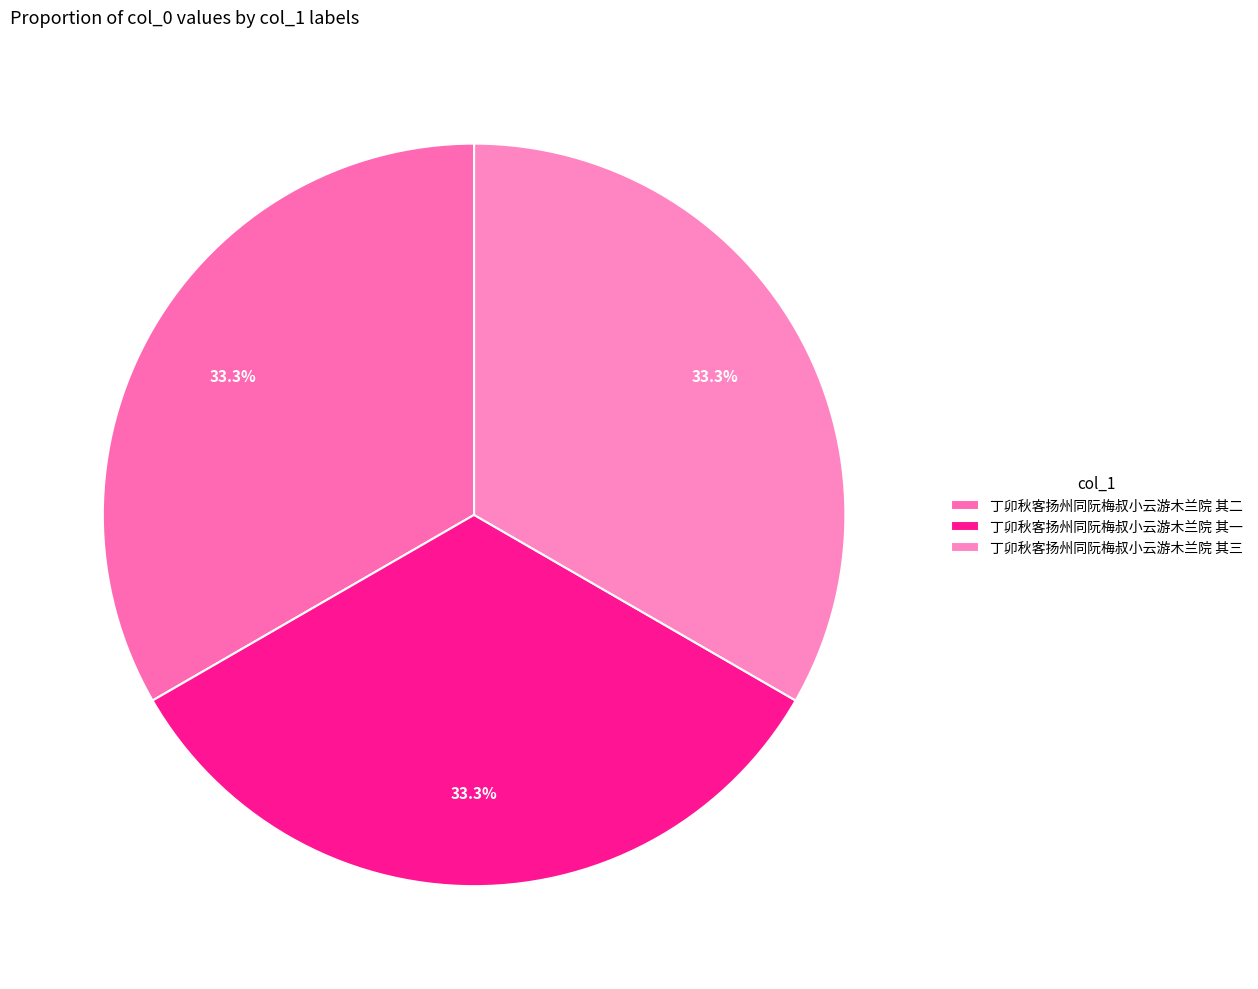

Which category has the smallest portion of the pie?

丁卯秋客扬州同阮梅叔小云游木兰院 其一